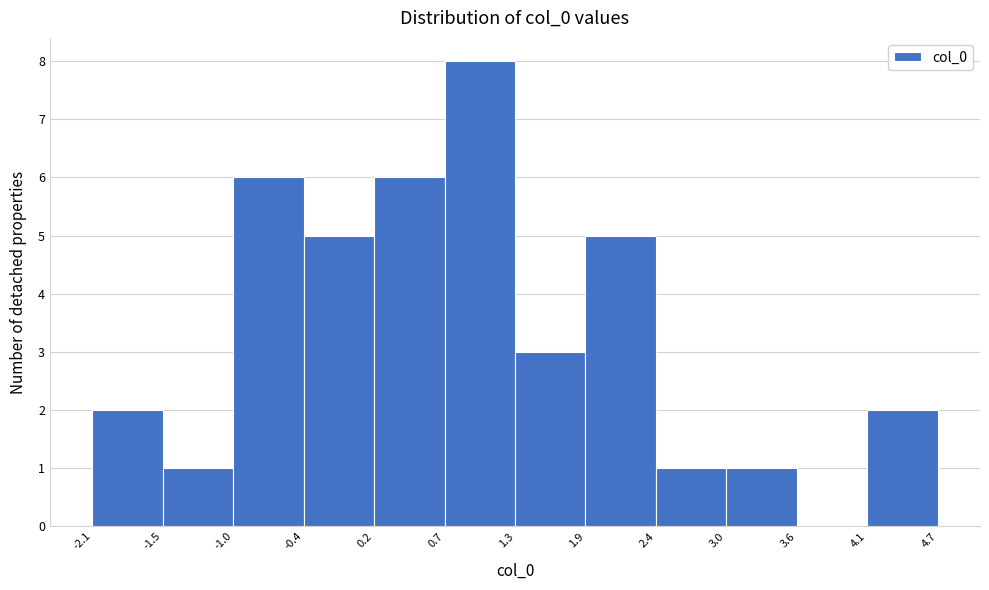

Reading left to right, list every bar in this chart as the range it spans on the x-axis followed by its height. The values are not printed on the chart, so give them approximately, as read against the axis.

-2.1 to -1.5: 2
-1.5 to -1.0: 1
-1.0 to -0.4: 6
-0.4 to 0.2: 5
0.2 to 0.7: 6
0.7 to 1.3: 8
1.3 to 1.9: 3
1.9 to 2.4: 5
2.4 to 3.0: 1
3.0 to 3.6: 1
3.6 to 4.1: 0
4.1 to 4.7: 2